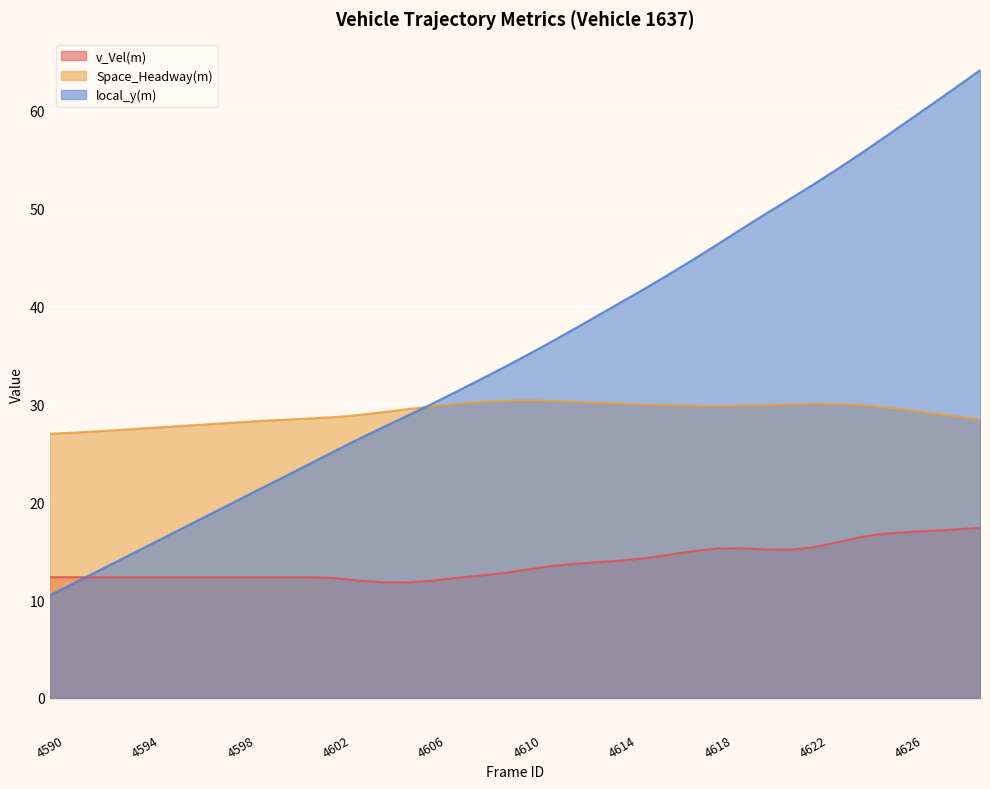

Where is the first local maximum for Space_Headway(m)?

4610